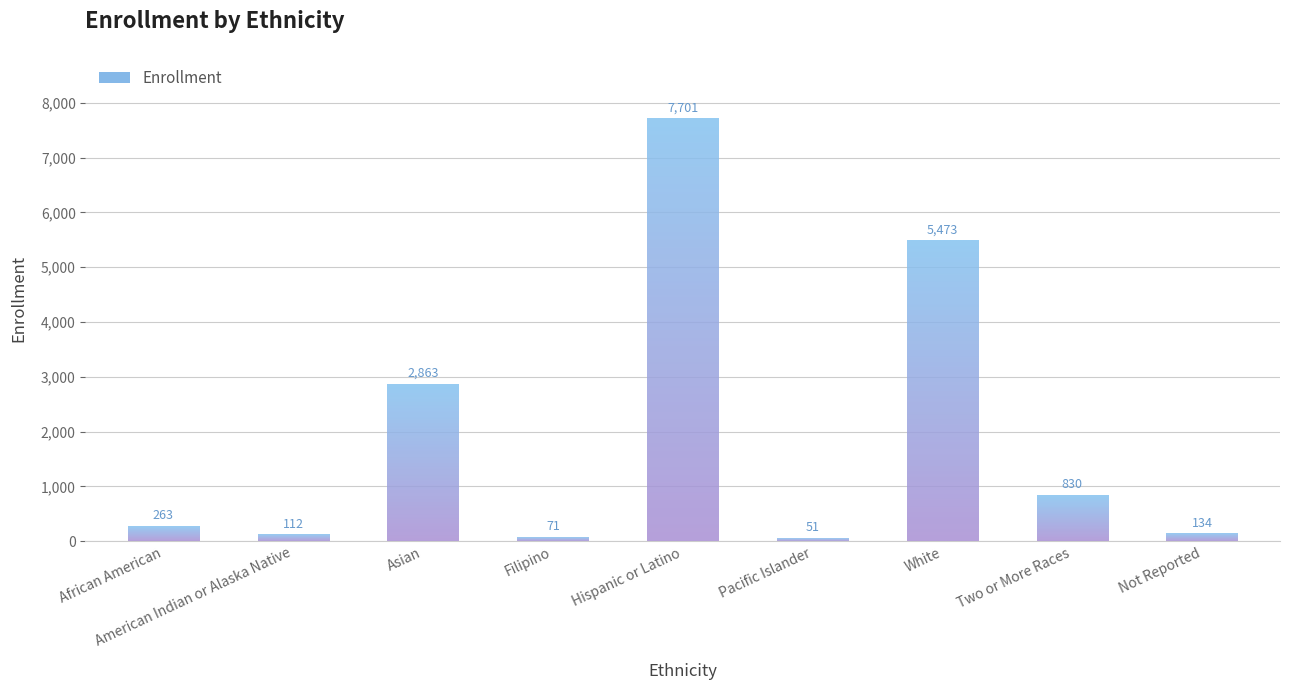

Is it true that the value at White is 5473?

True